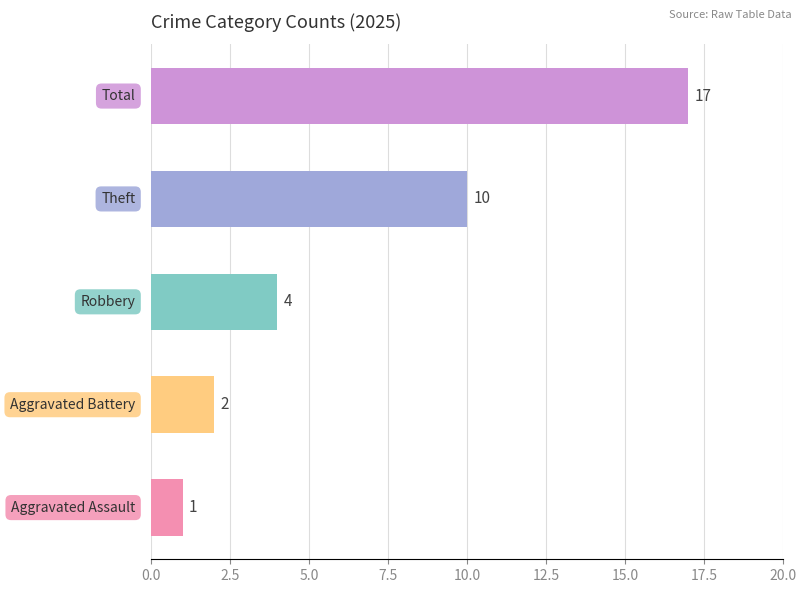

What is the difference between the second highest and minimum values?

9